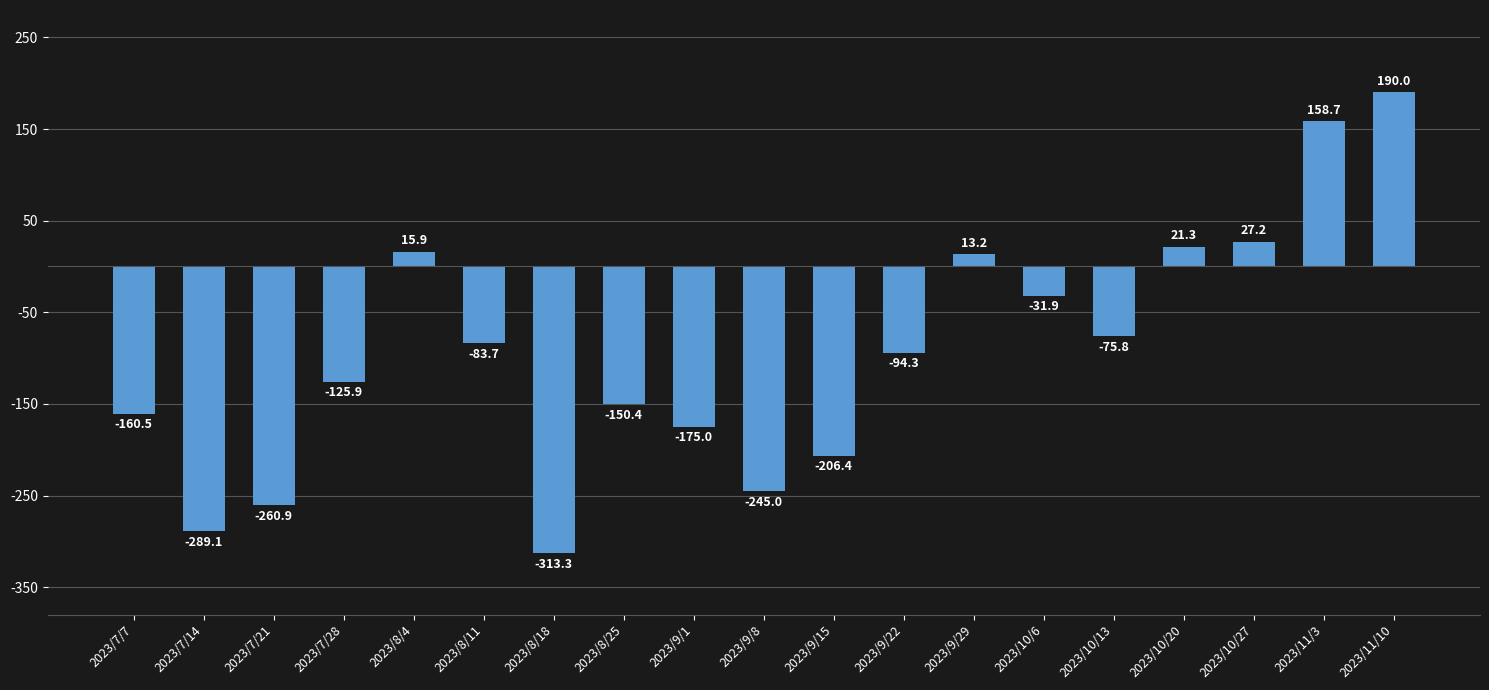

What is the value of the 9th bar from the left?

-175.0